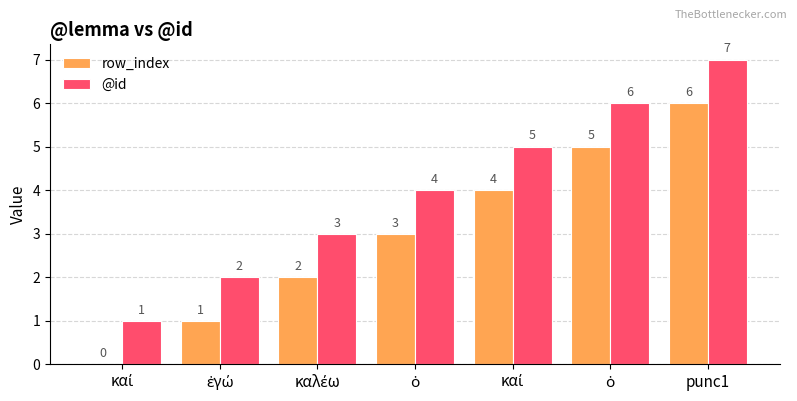

Rank the categories by row_index value from highest to lowest.

punc1, ὁ, καί, ὁ, καλέω, ἐγώ, καί